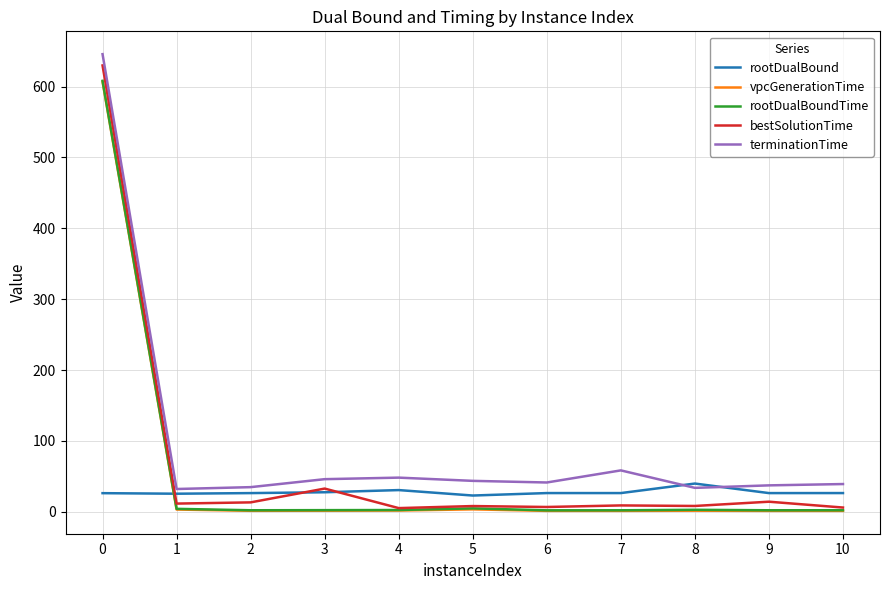

True or false: bestSolutionTime and terminationTime cross at least once.

False